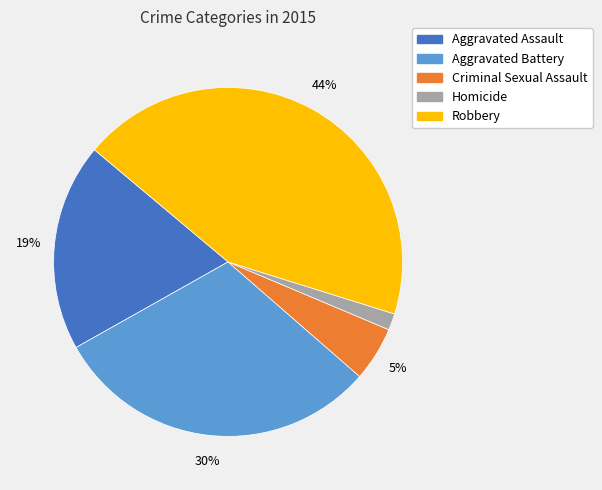

Count the number of slices in the pie.

5